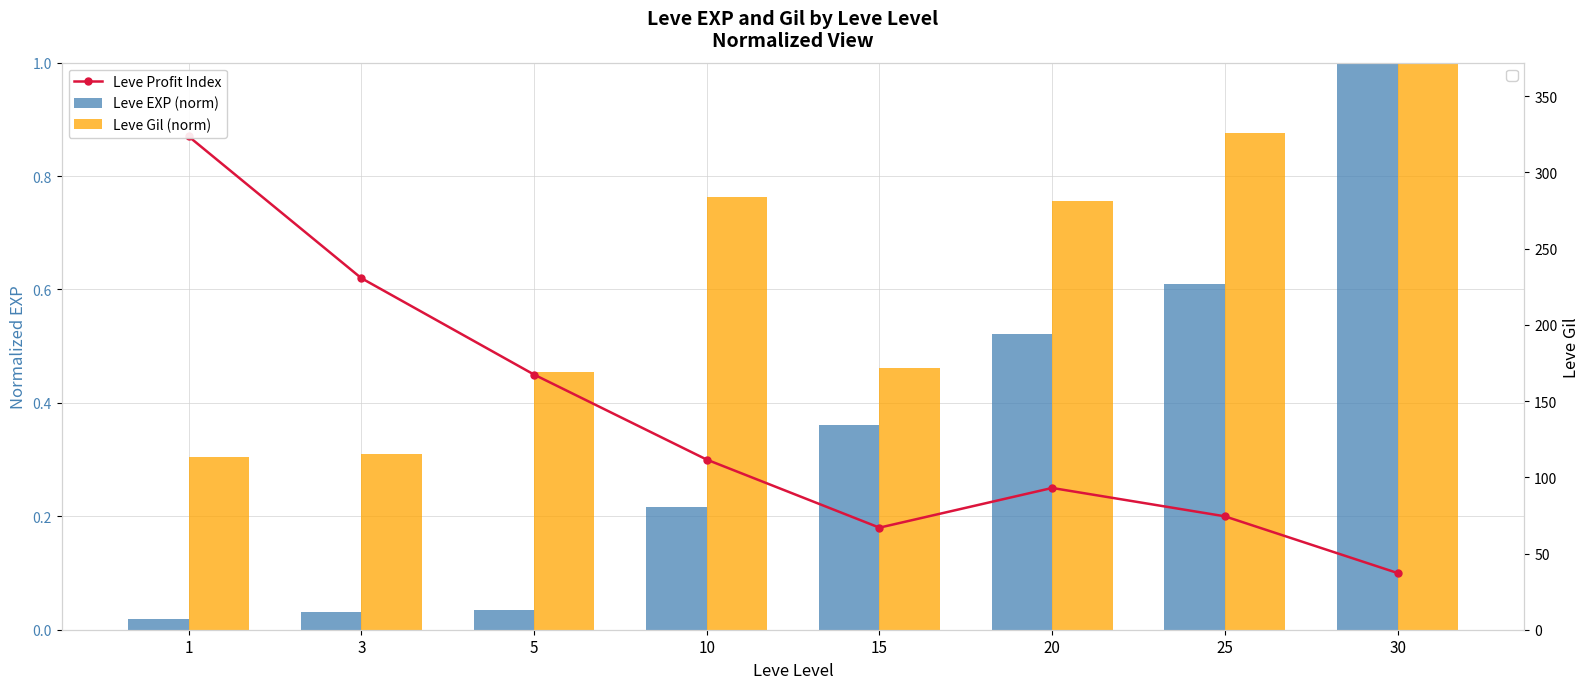

Which series changed the most between 10 and 30?

Leve EXP (norm)